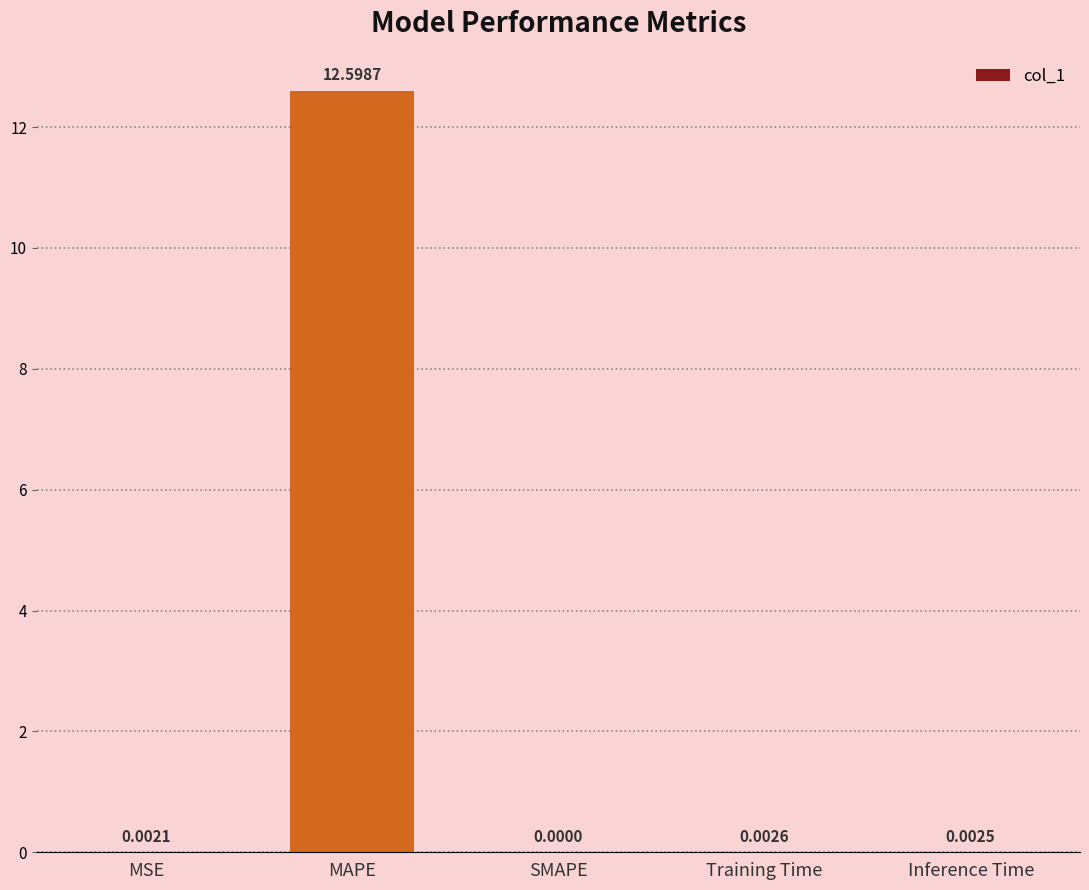

Where is the data nearest to the value 6?

Training Time